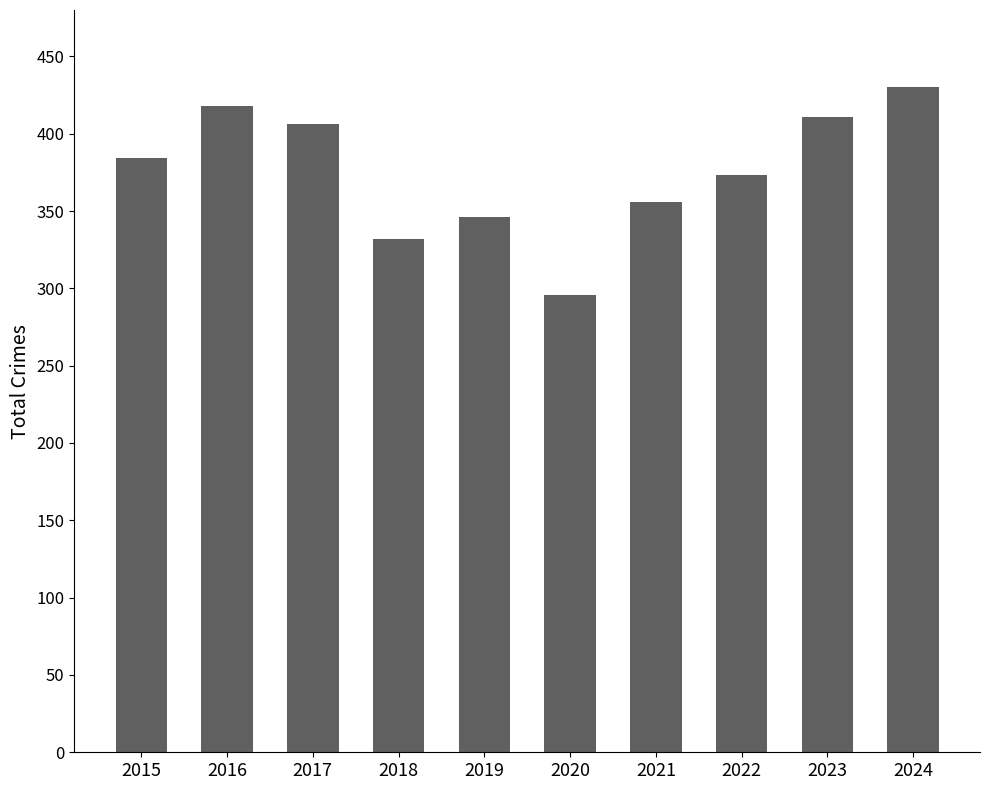

The chart shows a value of 418 at 2016. True or false?

True